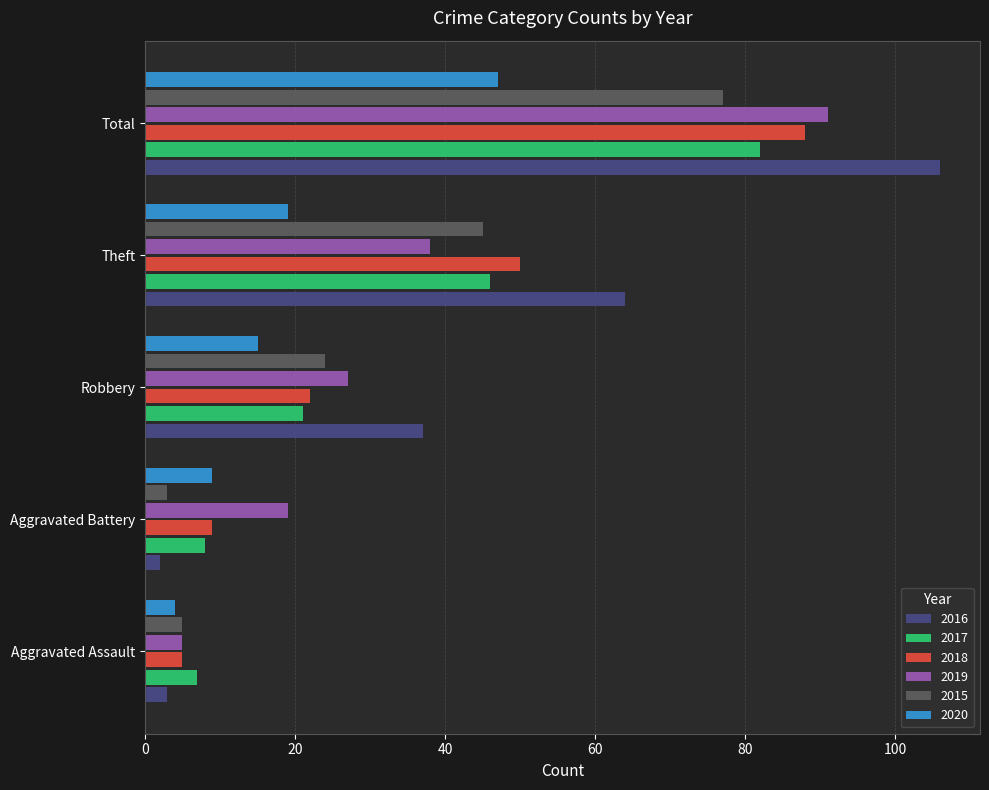

Is the value of 2015 at Theft greater than the value of 2017 at Total?

No